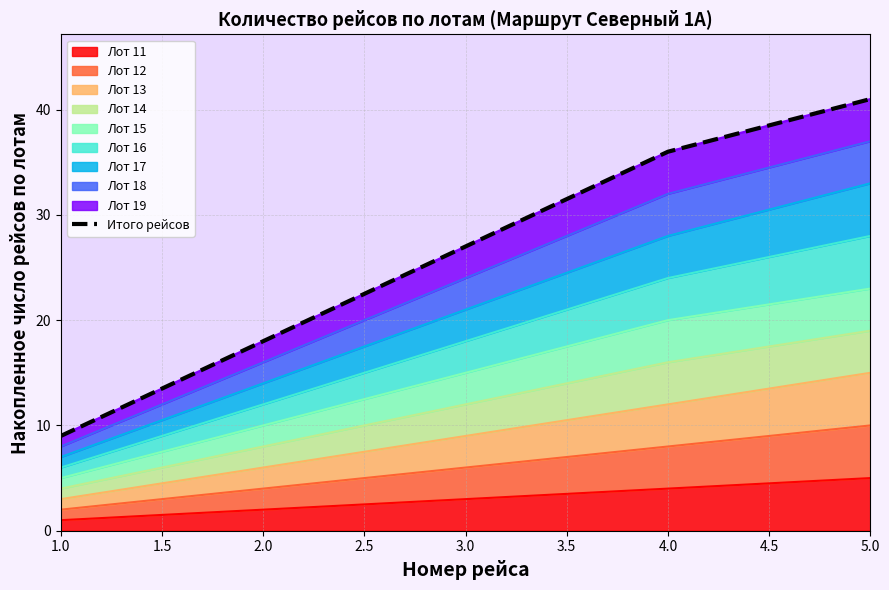

How many data points are above 27?

2